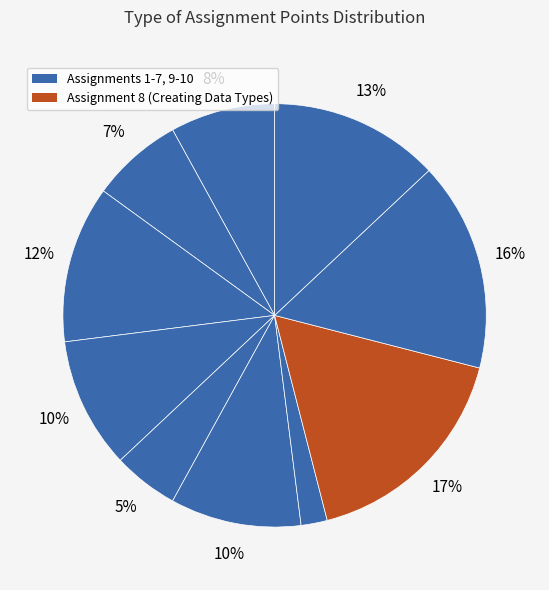

How many slices are in this pie chart?

10